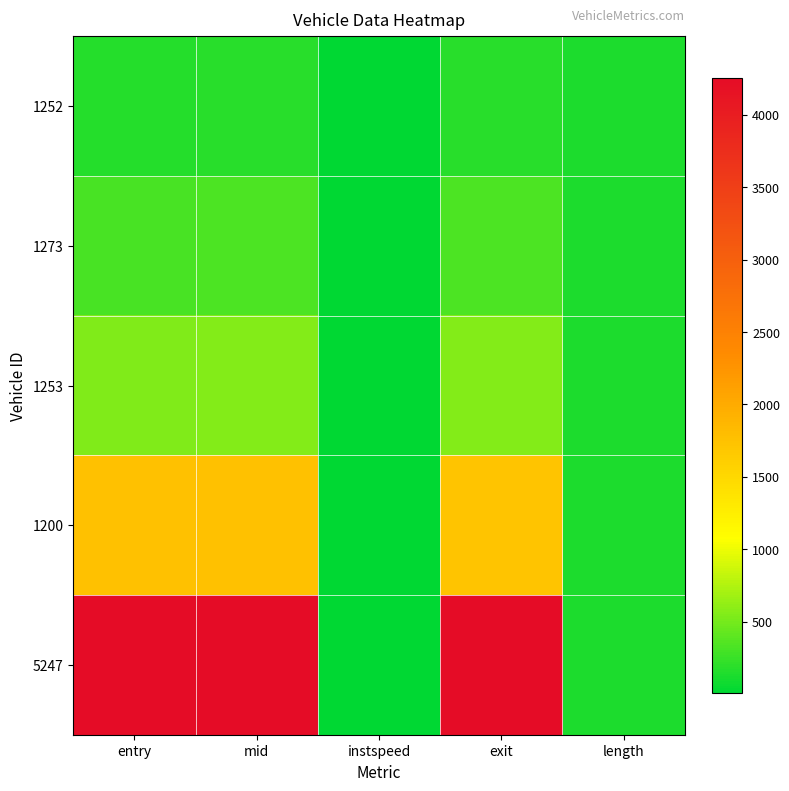

At which category is the sum across all series the highest?

exit